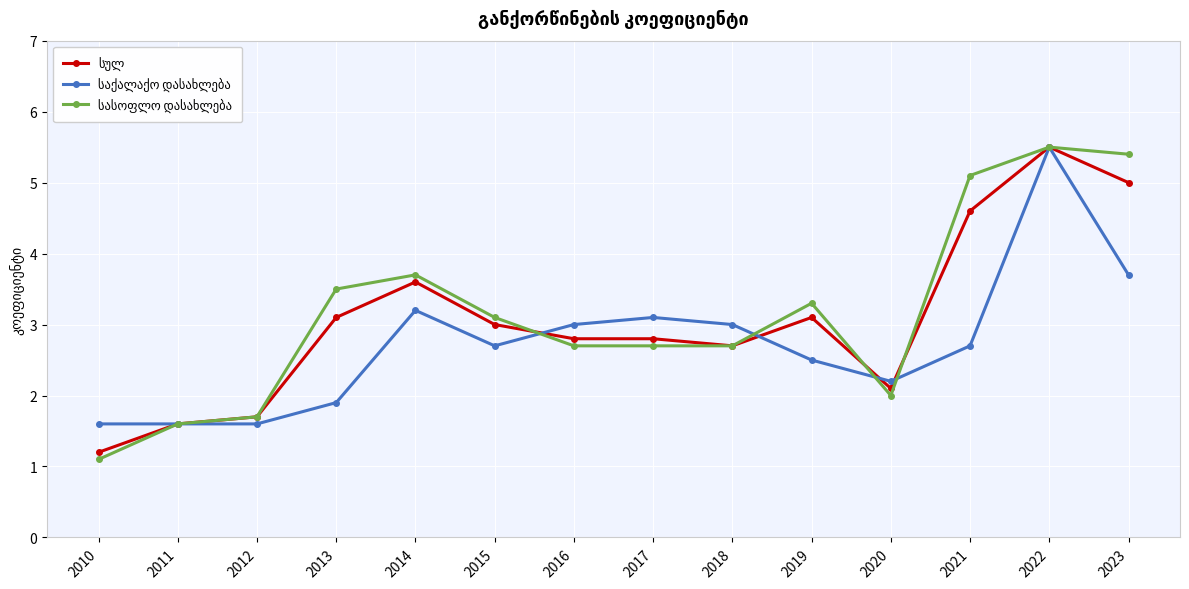

What is the maximum value shown in the chart?

5.5